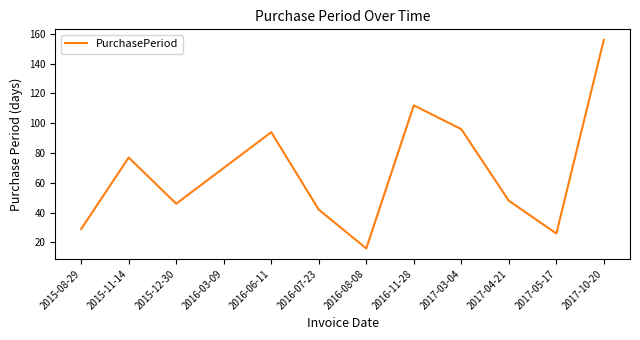

How many distinct data groups are displayed?

1